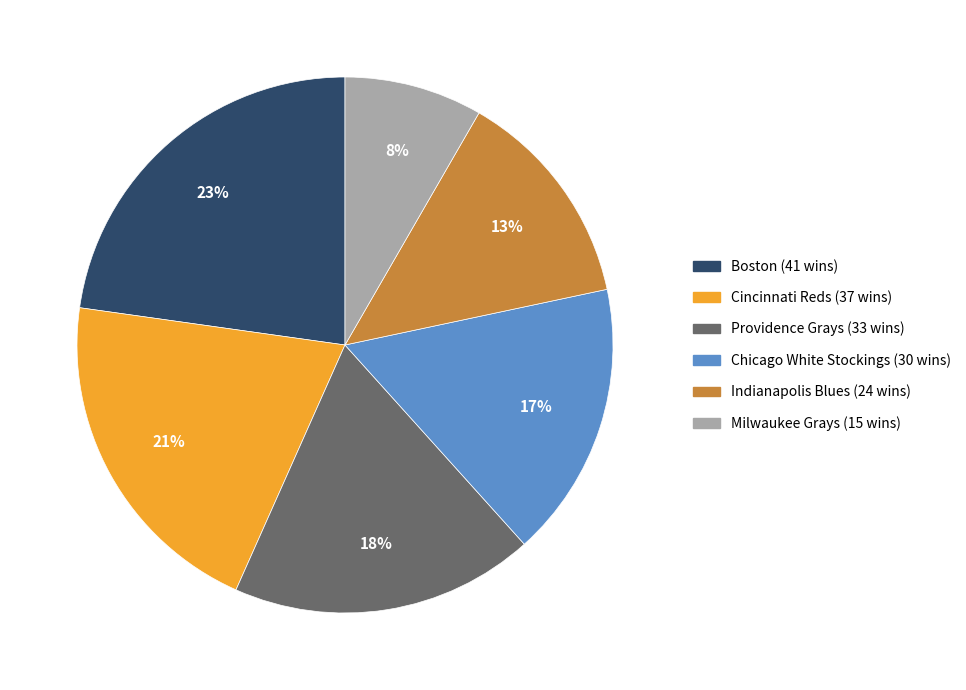

To the nearest percent, what is the difference between the Providence Grays and Milwaukee Grays slice percentages?

10%